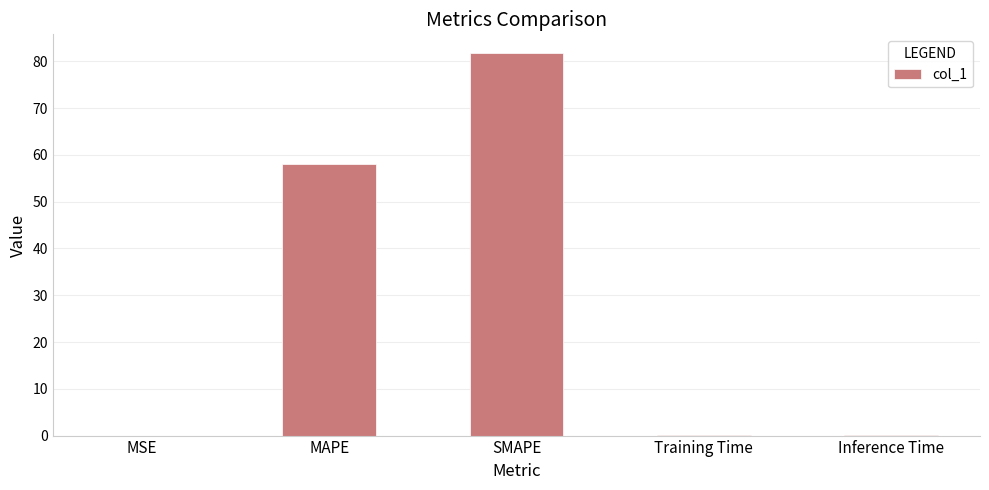

What is the change in value from MSE to SMAPE?

+81.7